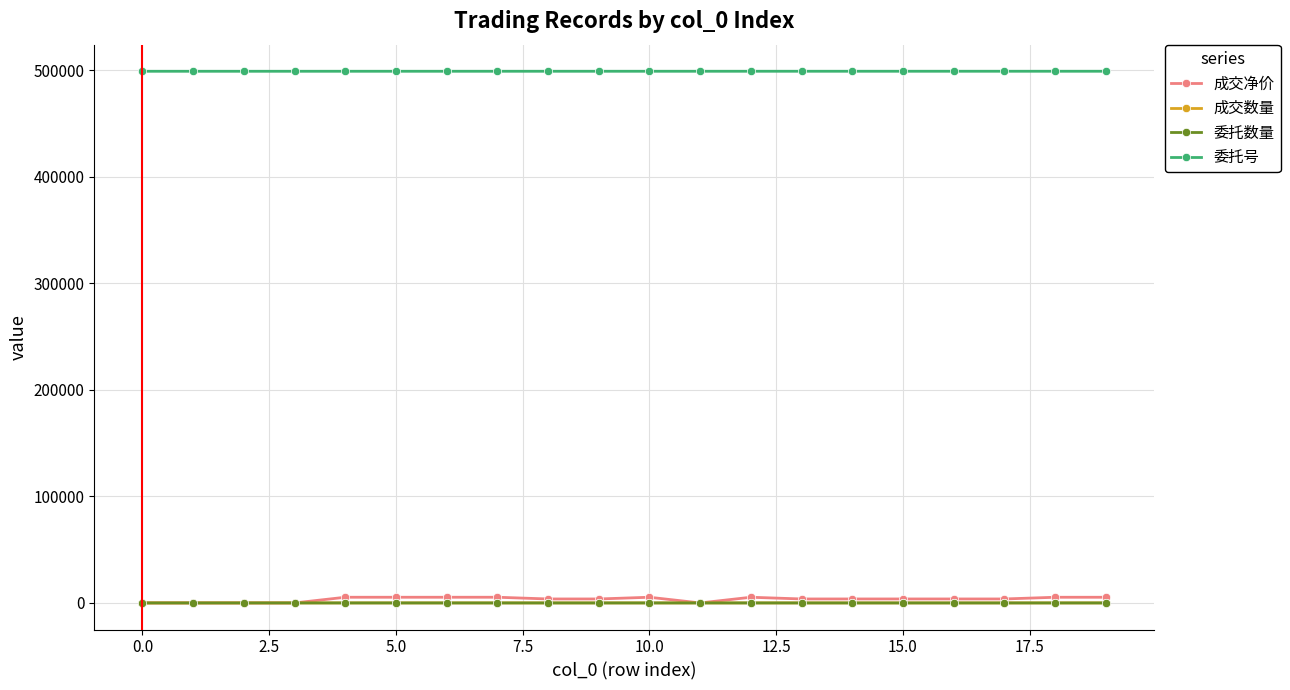

True or false: 成交数量 and 委托号 cross at least once.

False